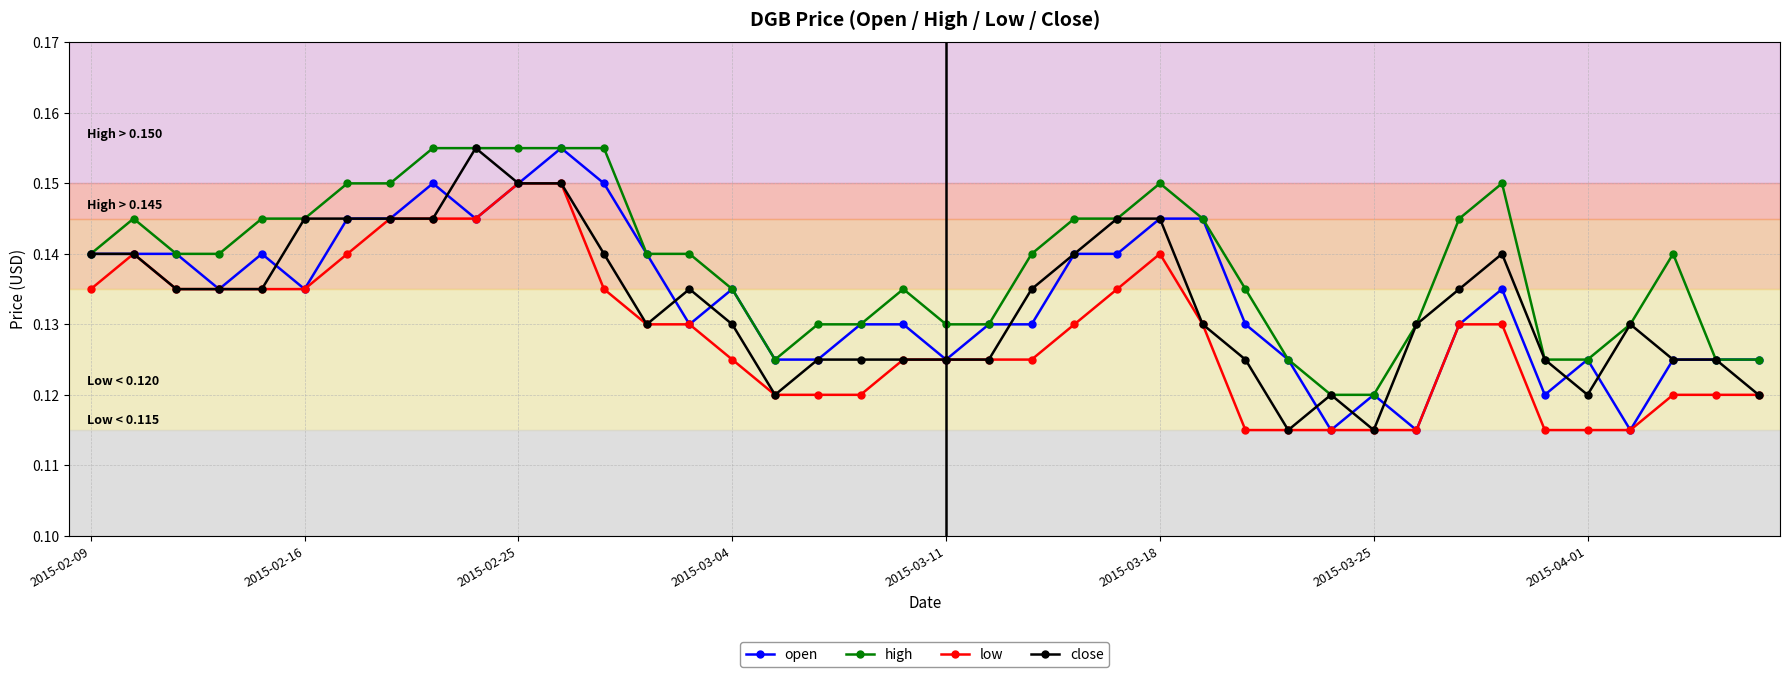

Count the number of categories in the chart.

40